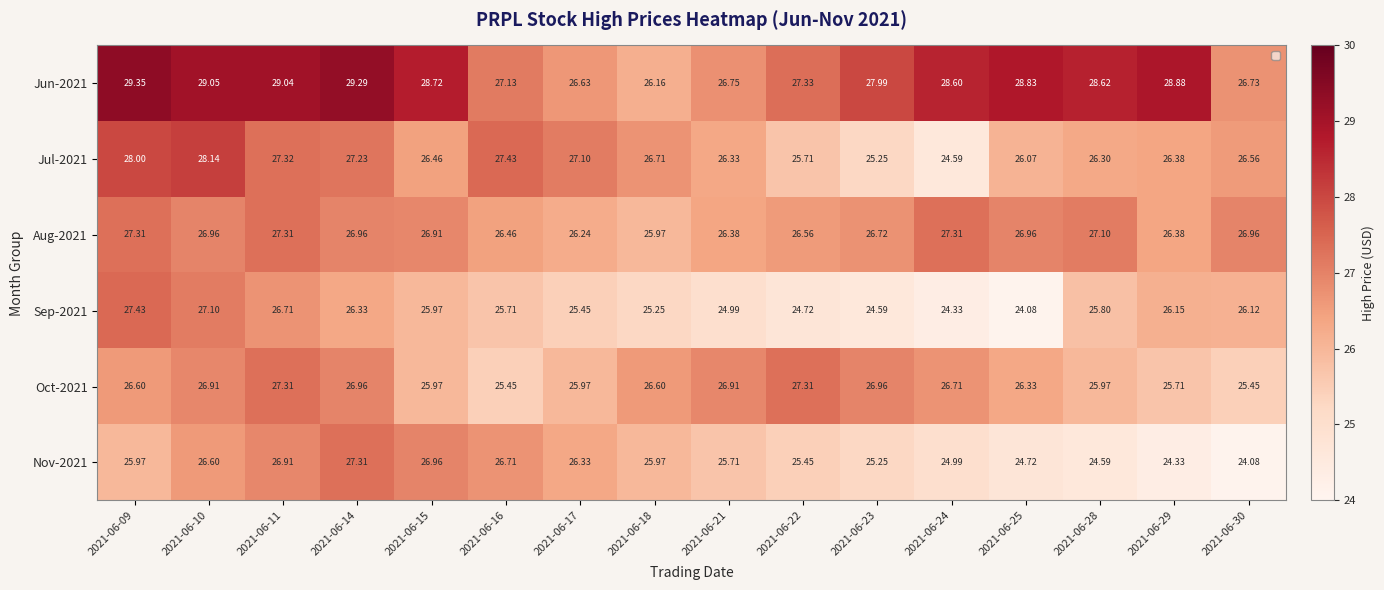

Is the value of Jul-2021 at 2021-06-29 greater than the value of Oct-2021 at 2021-06-09?

No